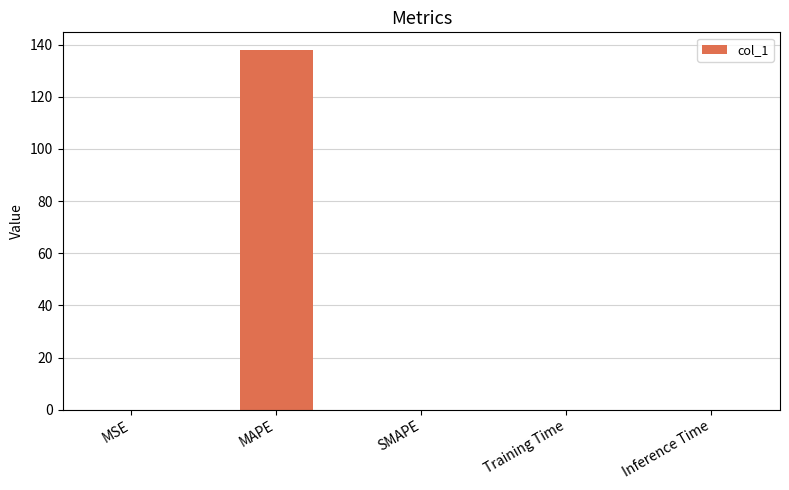

What is the sum of all values?

137.9